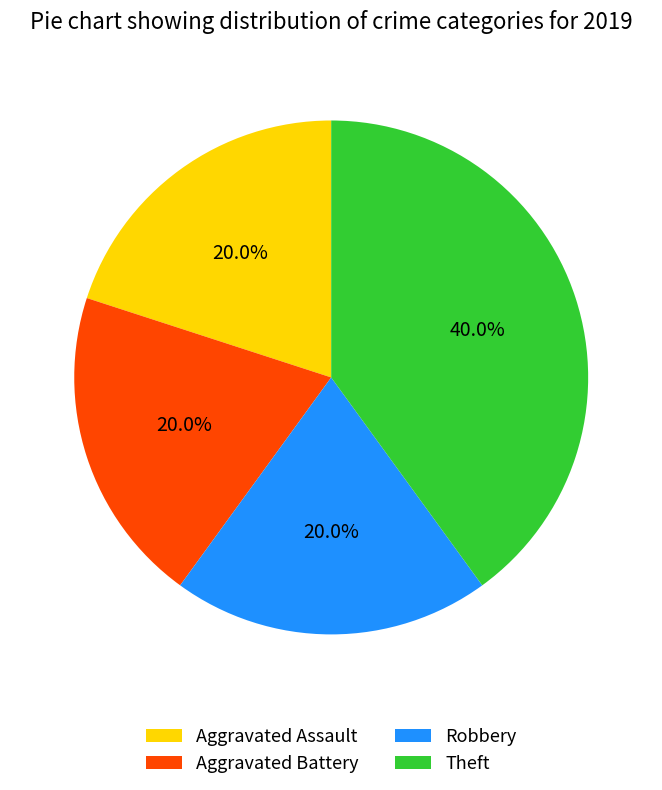

Approximately how many times larger is the value at Aggravated Assault compared to Robbery?

1.0